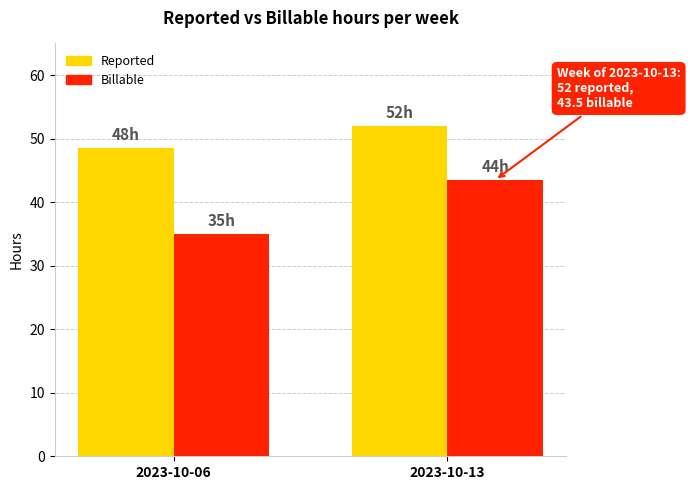

What is the minimum value for Billable?

35.0